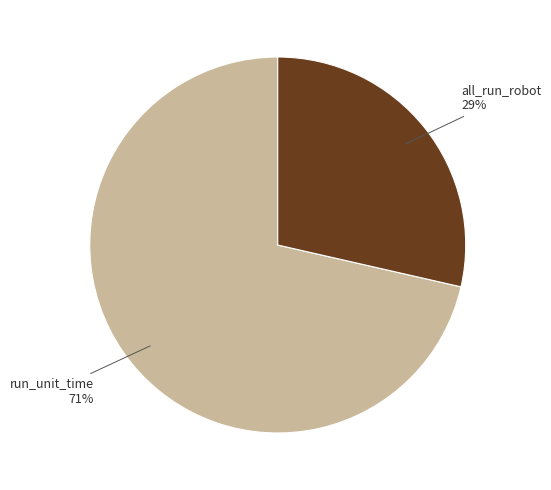

To the nearest percent, what is the average slice percentage?

50%